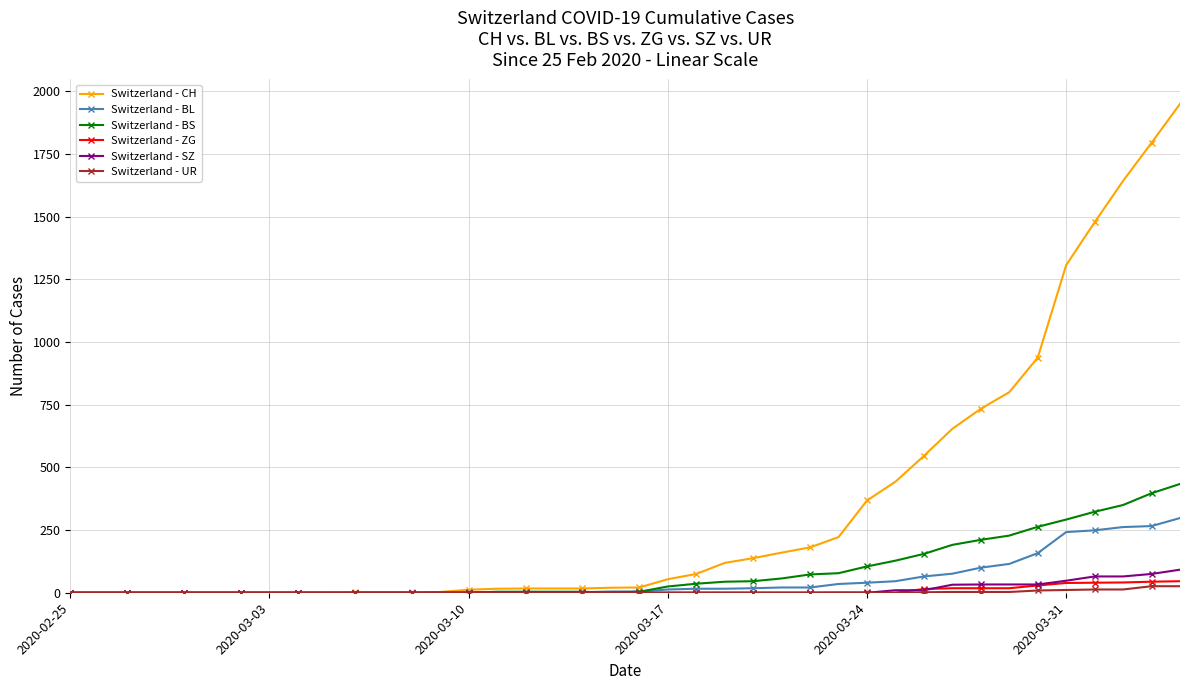

What is the maximum value shown in the chart?

1950